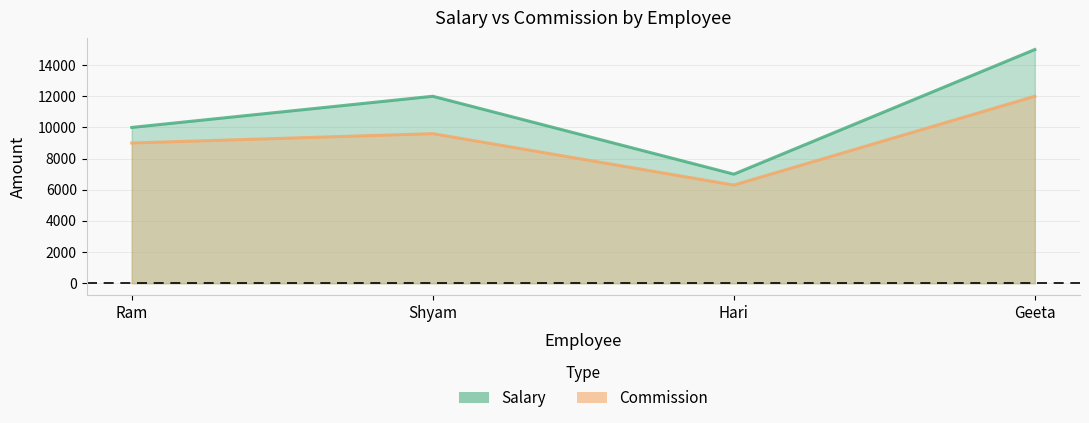

Which series has the largest total across all categories?

Salary